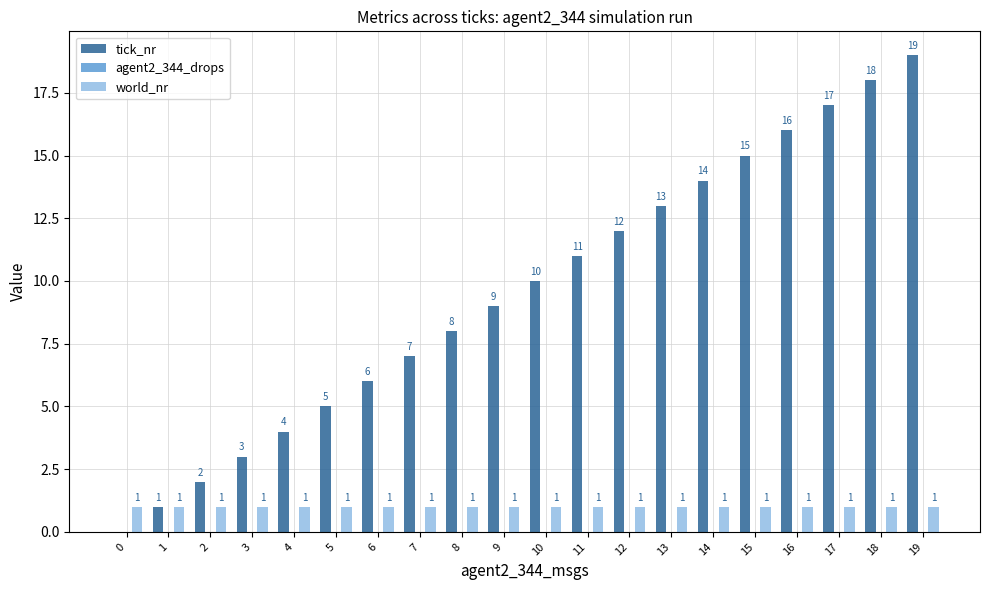

What is the total value across all series at 6?

7